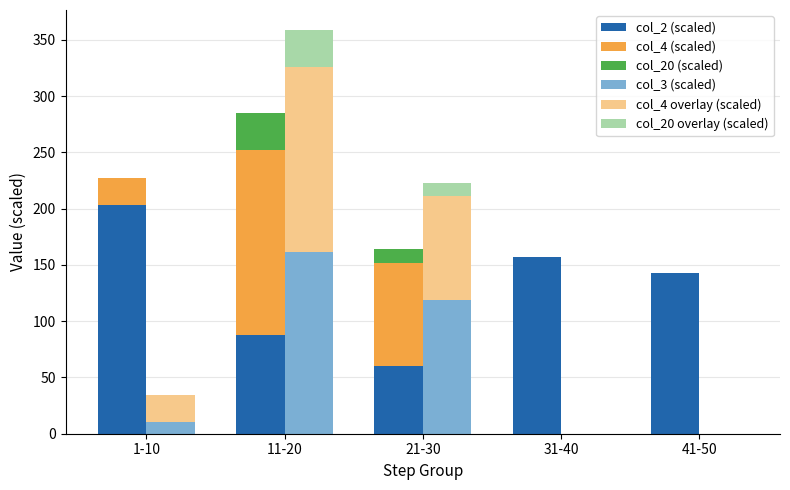

Which series has the largest total across all categories?

col_2 (scaled)